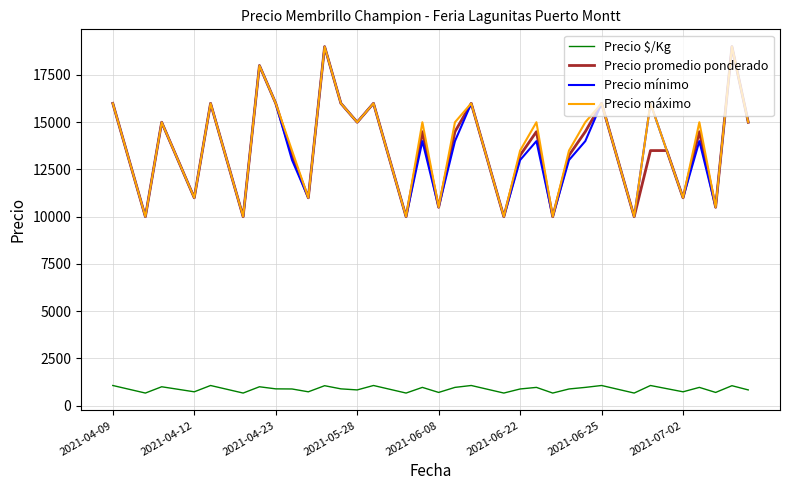

True or false: Precio mínimo has more than 1 points higher than both neighbors.

True